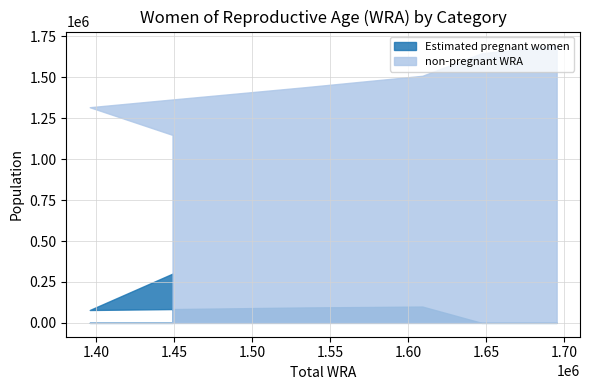

What is the label of the 8th point from the right?

1574000